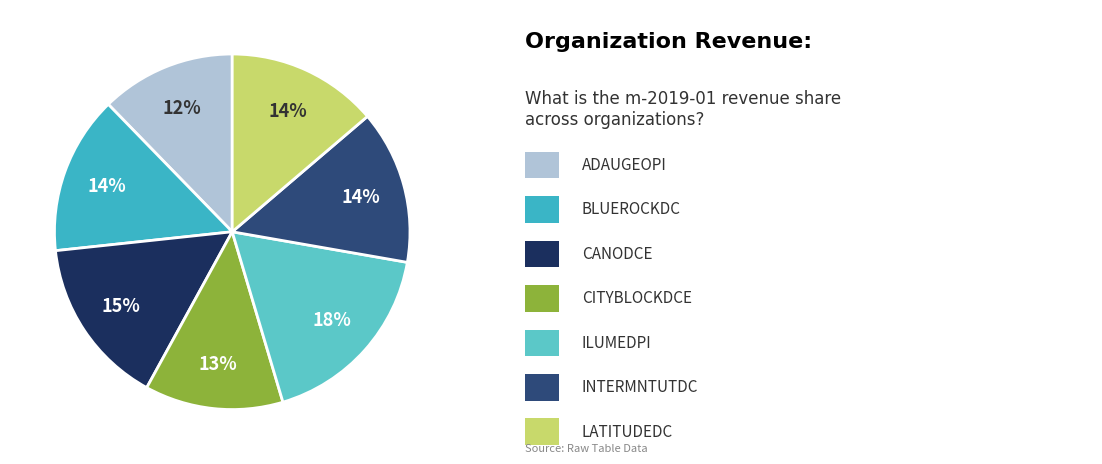

How many slices are in this pie chart?

7